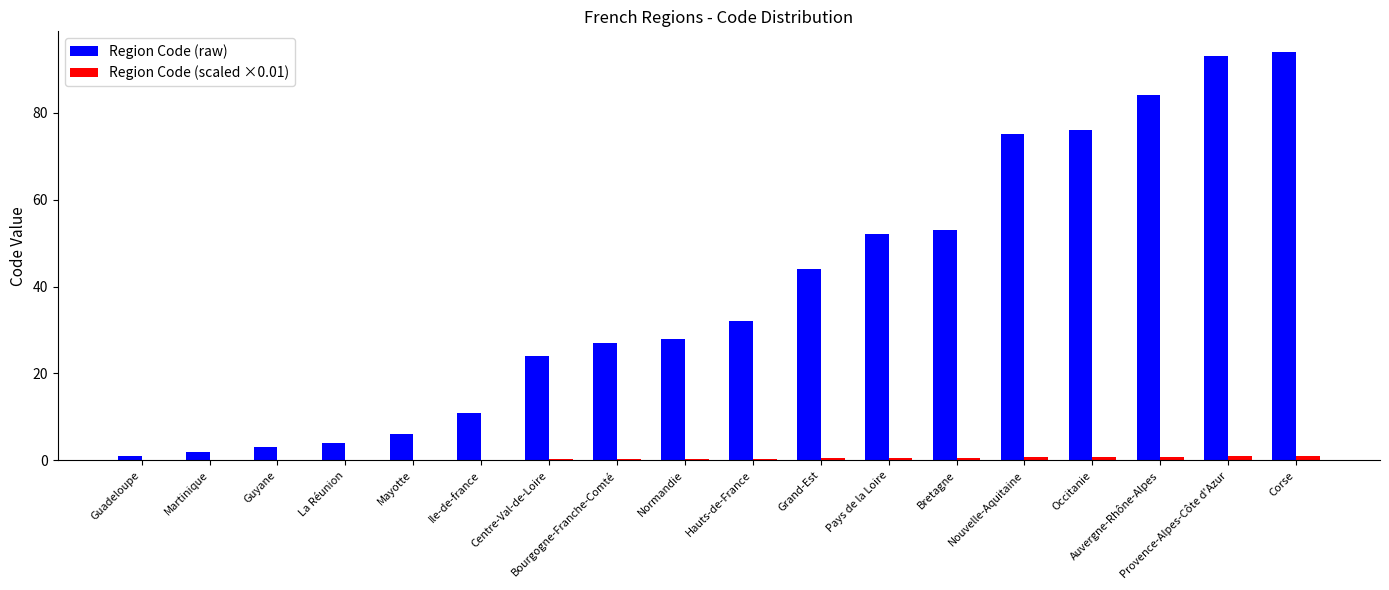

What is the greatest value displayed?

94.0